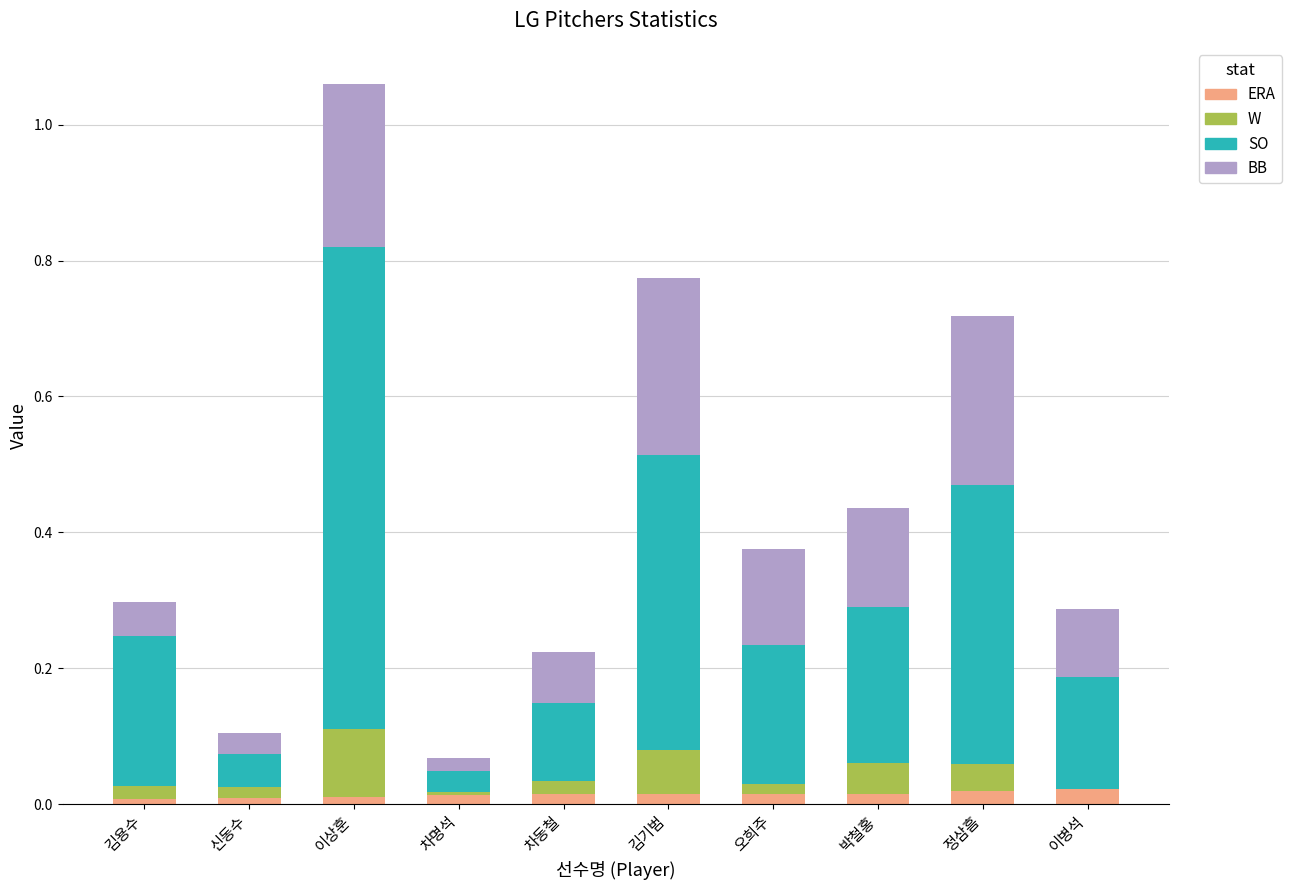

At which category is the sum across all series the highest?

이상훈